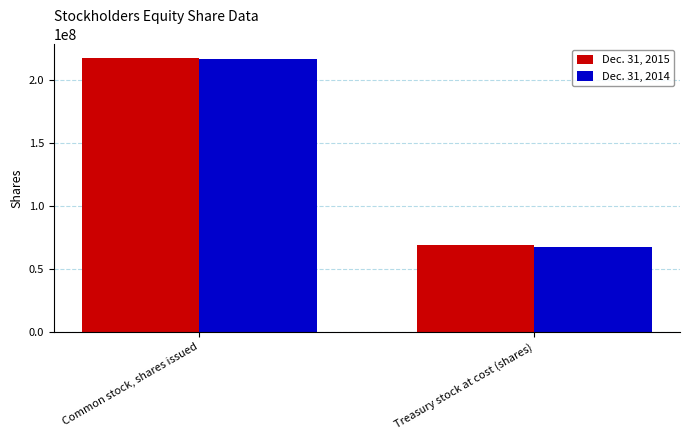

What is the label of the 2nd bar from the left?

Treasury stock at cost (shares)